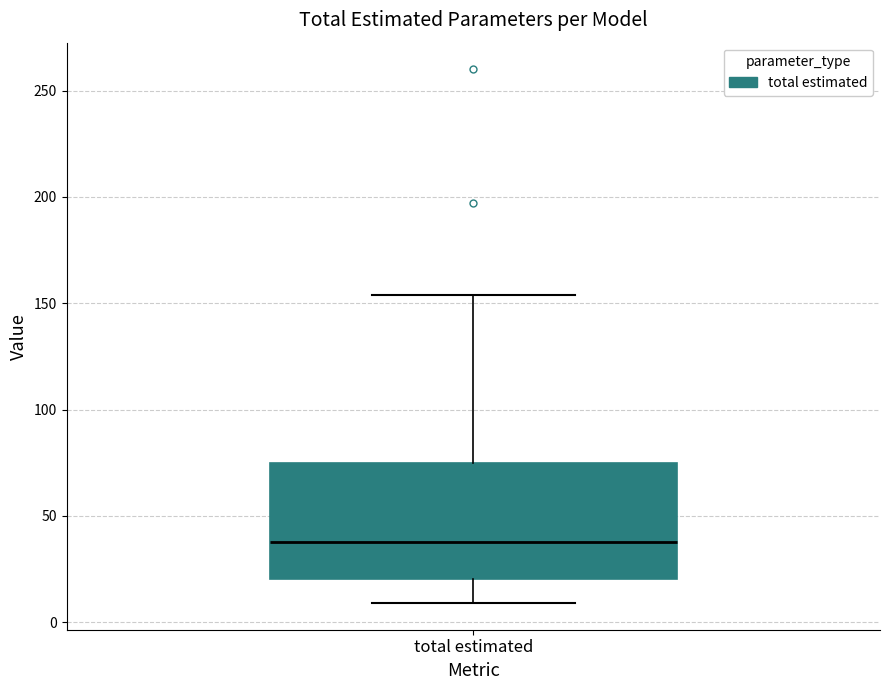

Transcribe this box plot: give where the median line is, the range the box spans, and where the two whiskers end, as read against the y-axis. The values are not printed on the chart, so give them approximately, as read against the axis.

median 40, box 20 to 75, whiskers 10 to 155